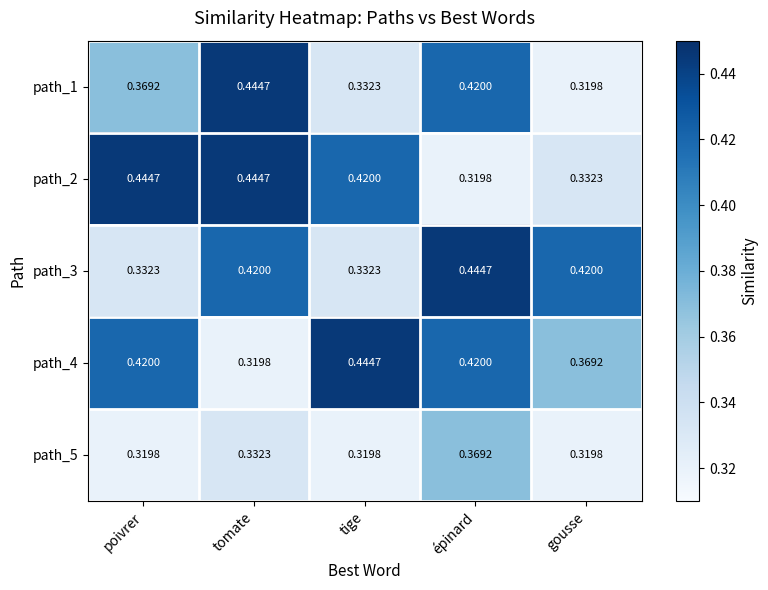

Which category has the highest value in the path_5 series?

épinard